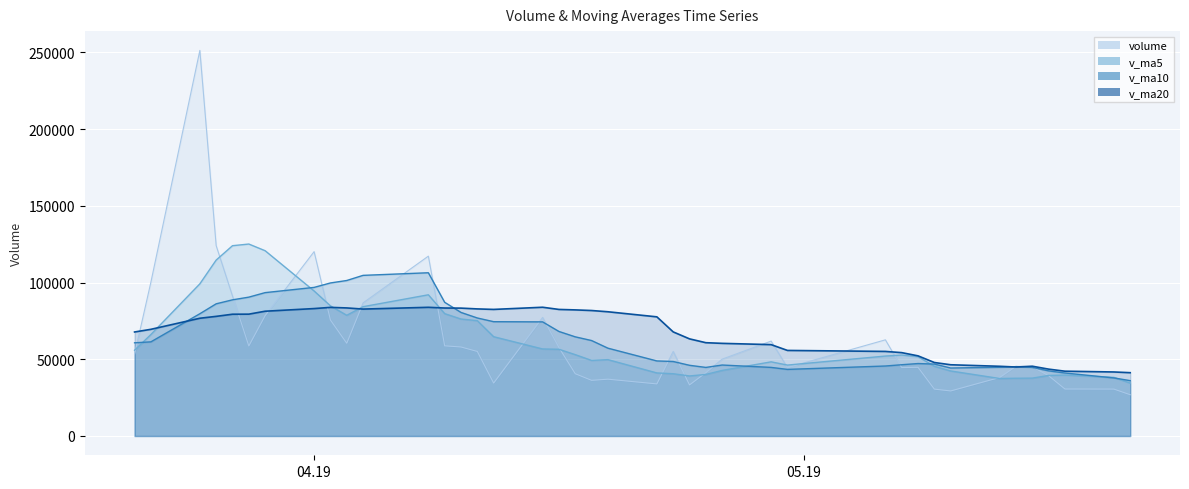

What is the sum of all v_ma20 values?

2697688.5